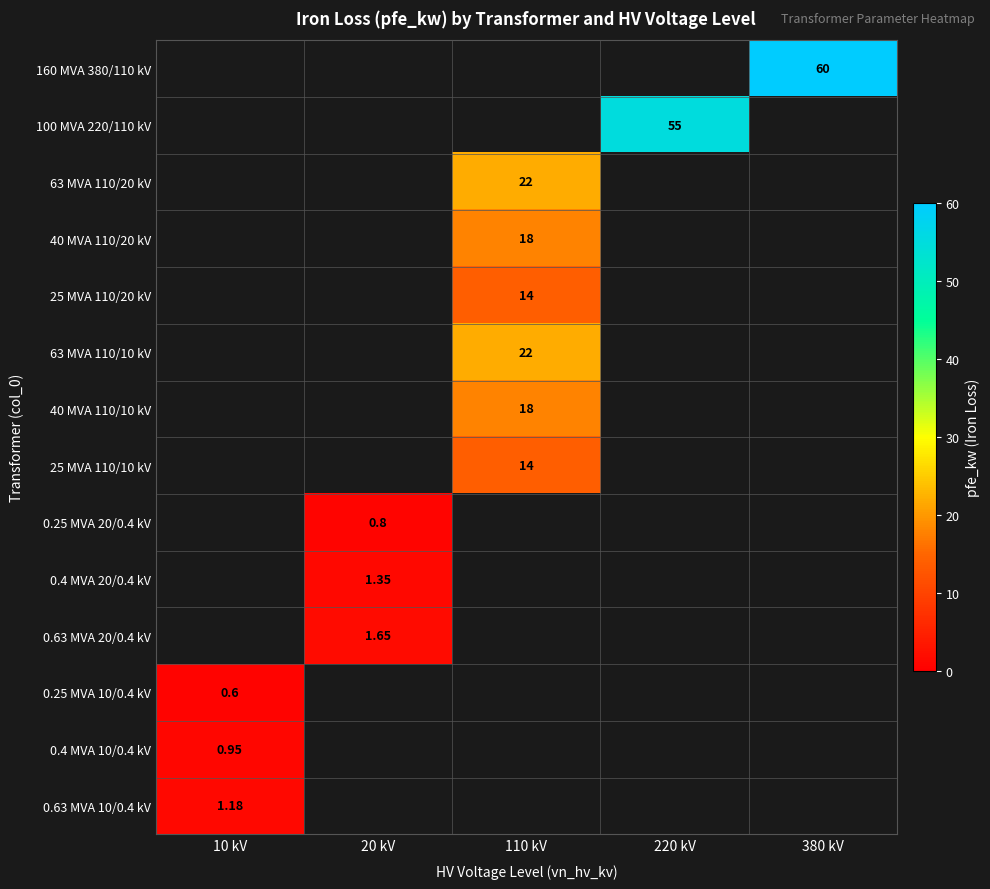

Which has a higher value, 220 kV or 380 kV?

380 kV